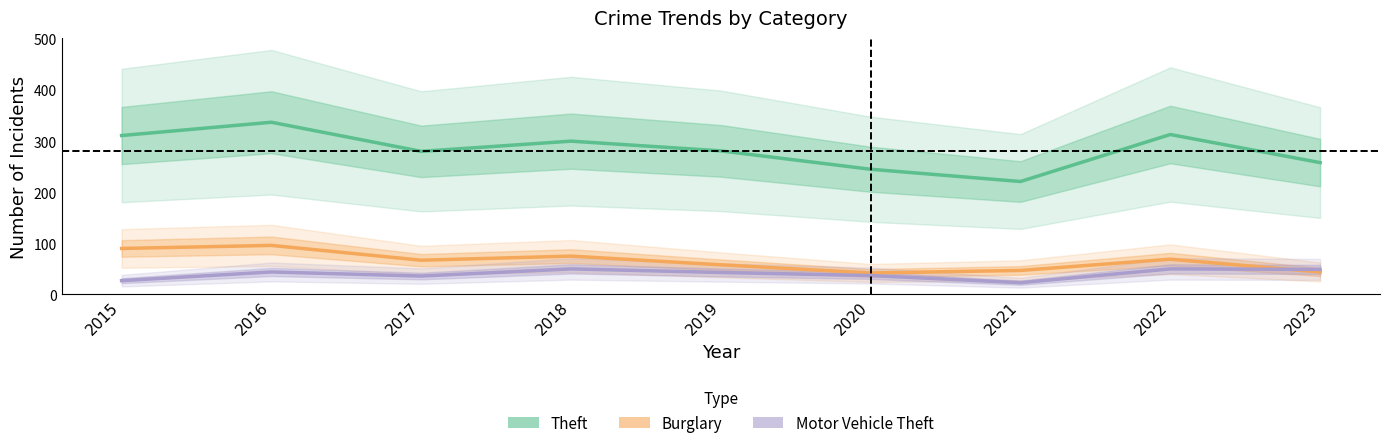

What is the value of the Theft point at the 3rd from the left?

280